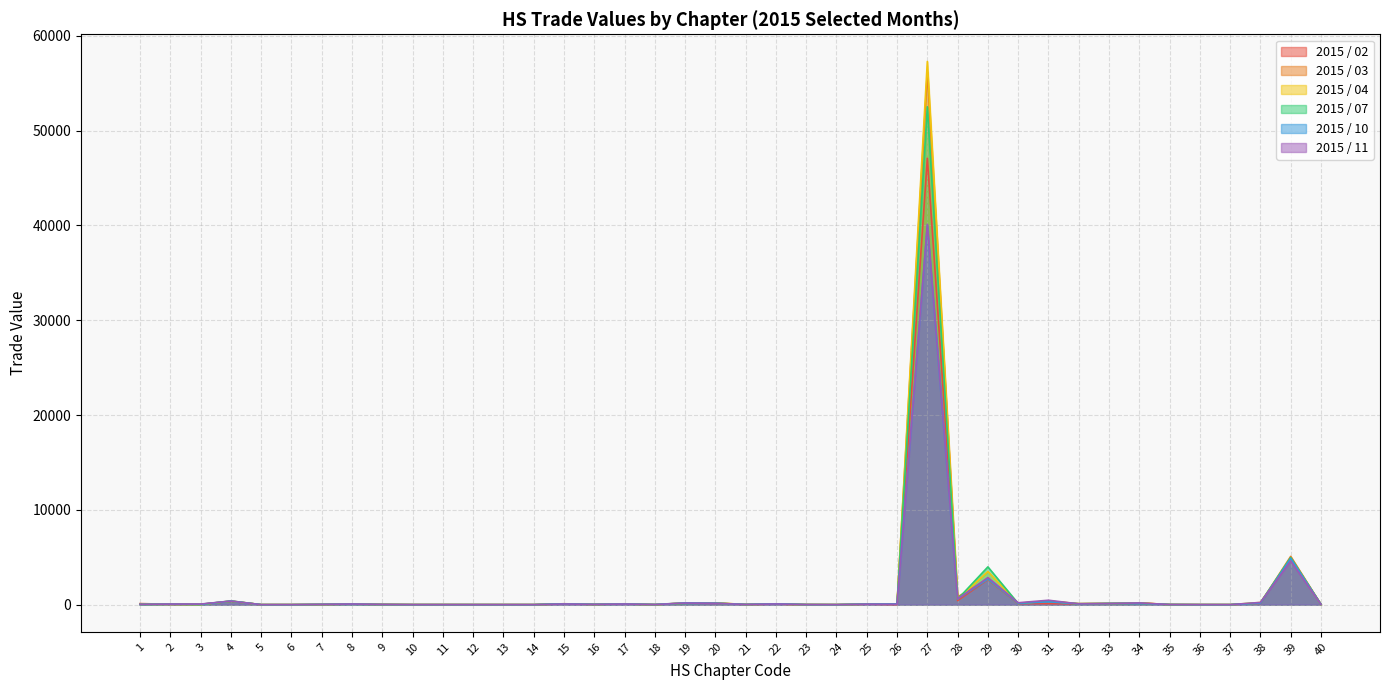

True or false: 2015 / 03 has a value of 105.8 at 32.

True